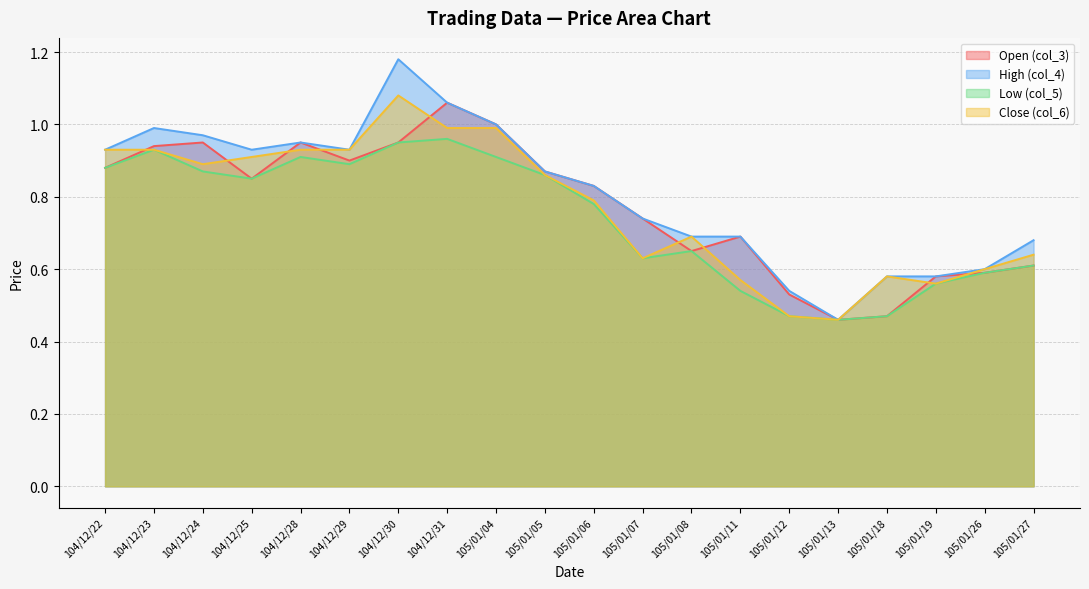

What is the approximate value of Low (col_5) at 105/01/06?

0.8